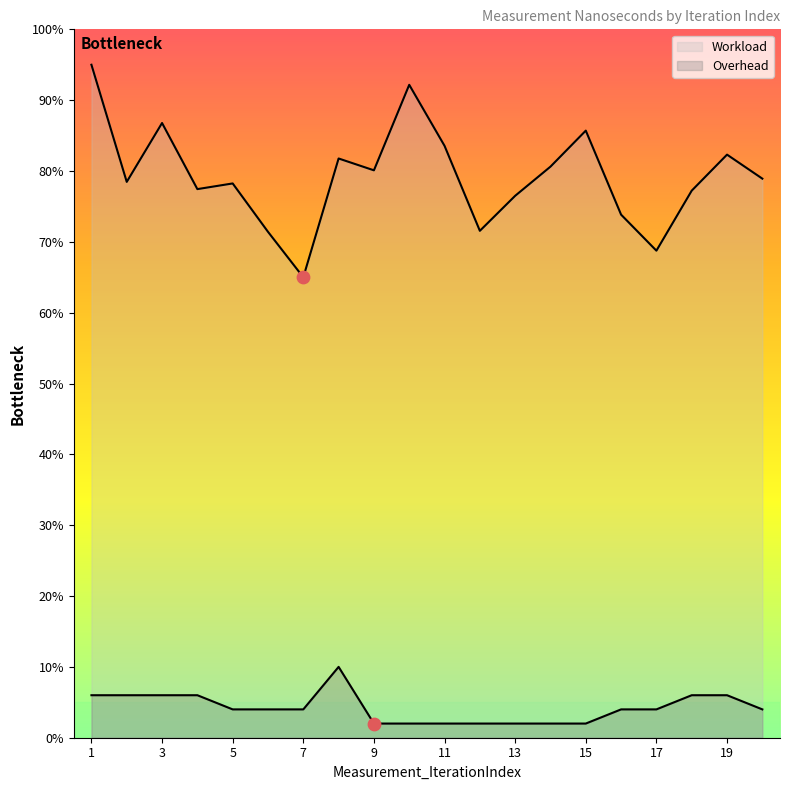

At how many categories does at least one series exceed 64?

20